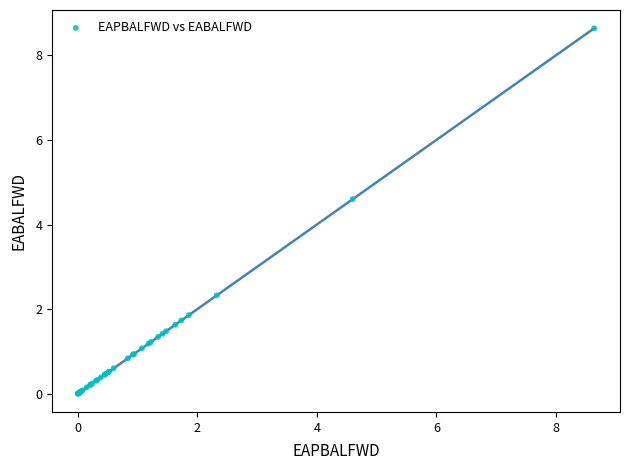

What Y value in the scatter plot is closest to 4?

4.6